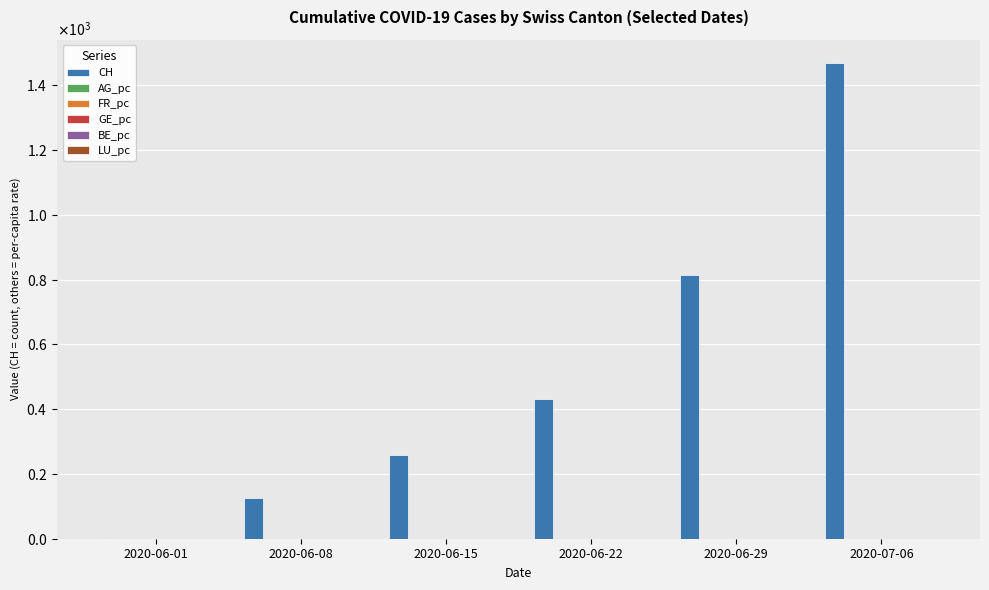

Does the chart contain stacked bars?

No